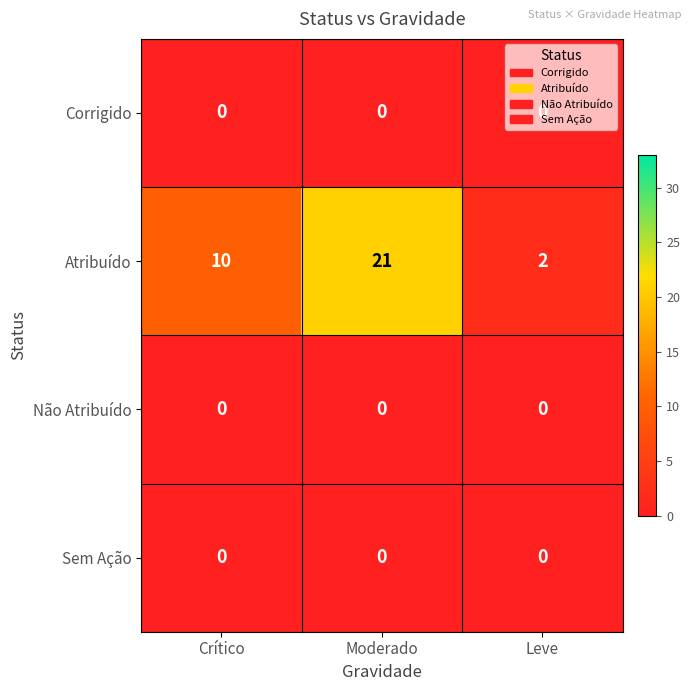

At how many categories does at least one series exceed 1?

3